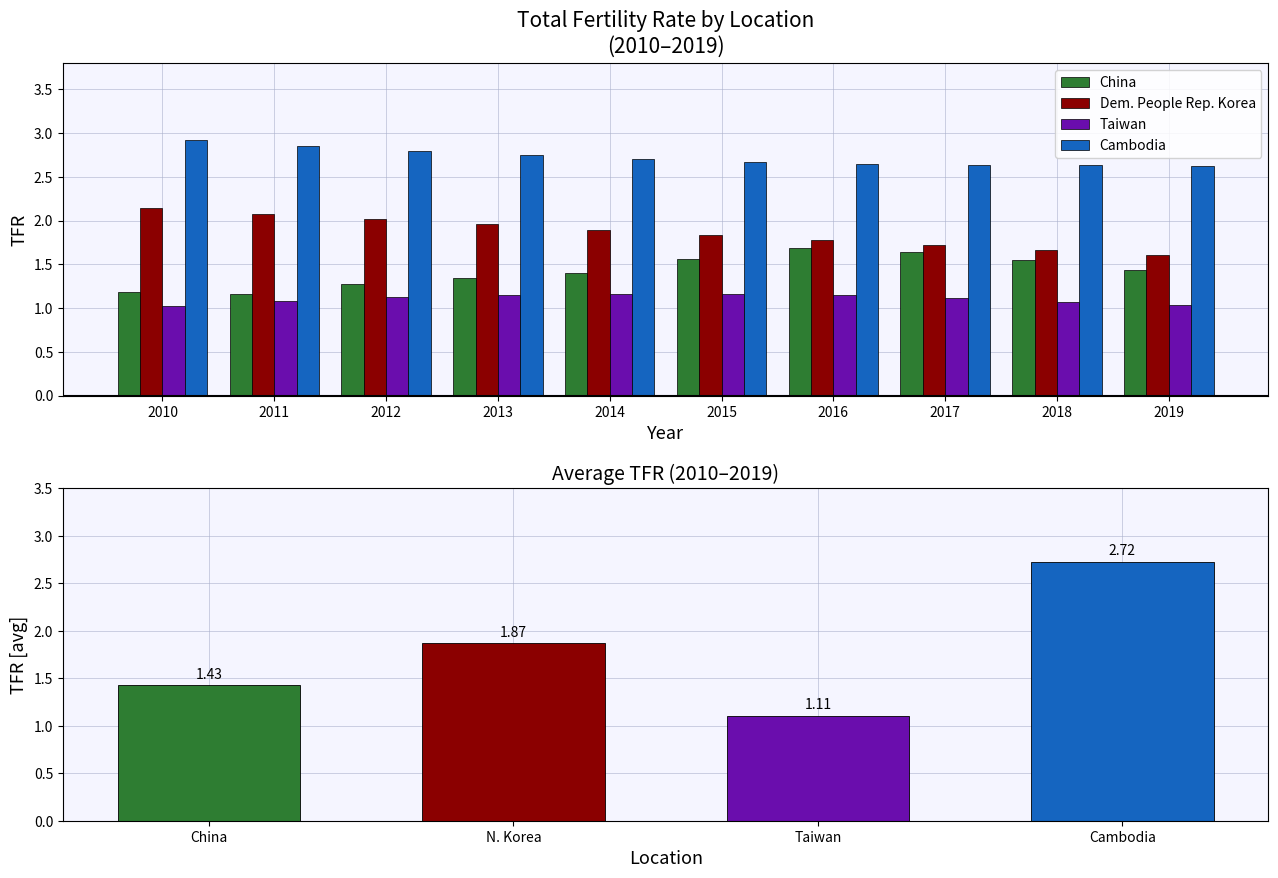

Are the bars grouped side by side (vs. stacked)?

Yes